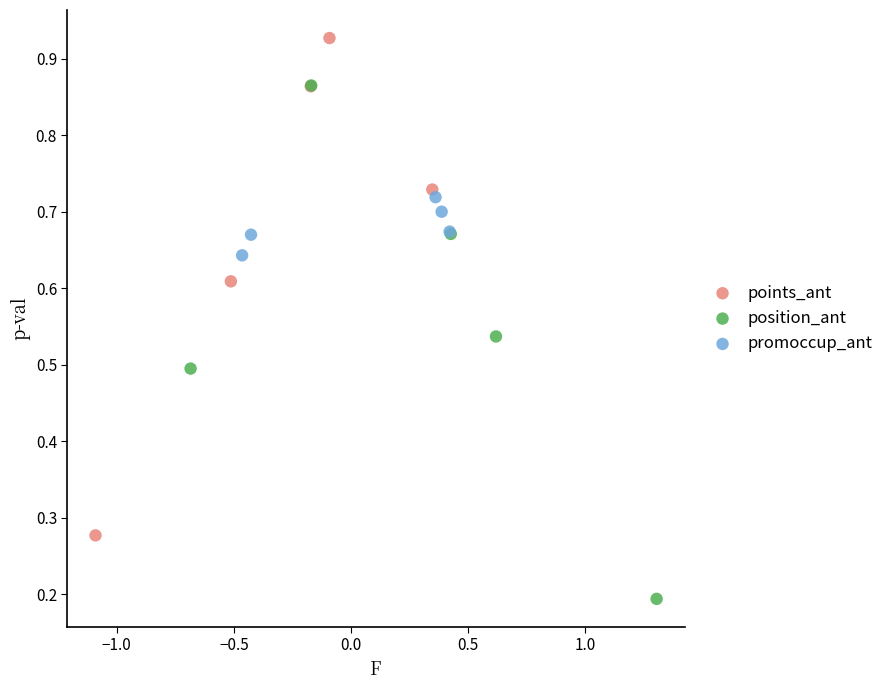

What are all the series names shown in the legend?

points_ant, position_ant, promoccup_ant